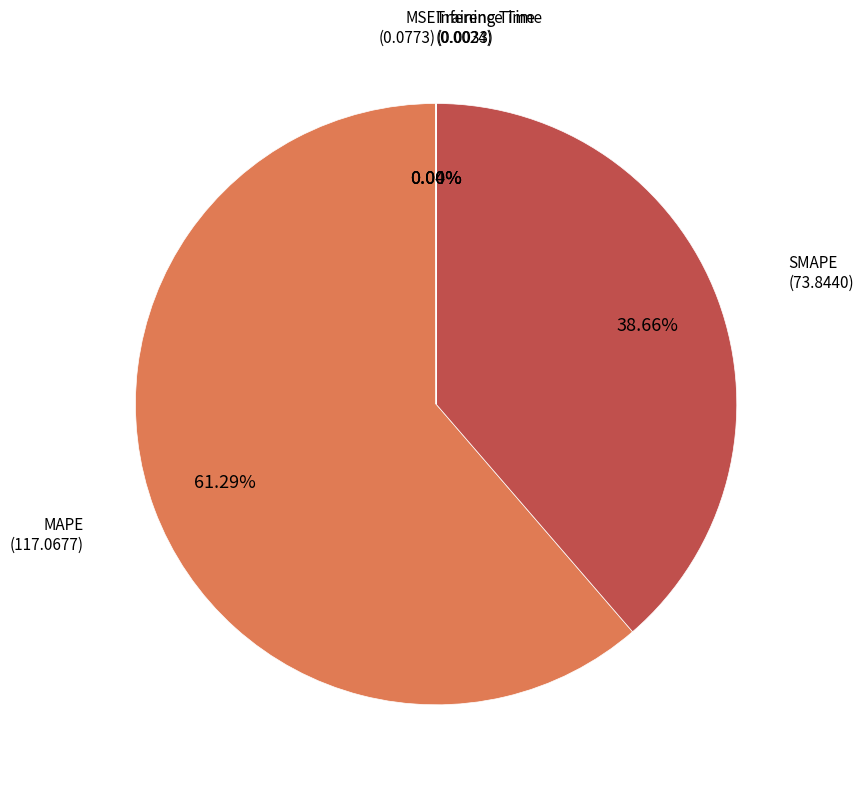

Is there a majority slice in this chart?

Yes